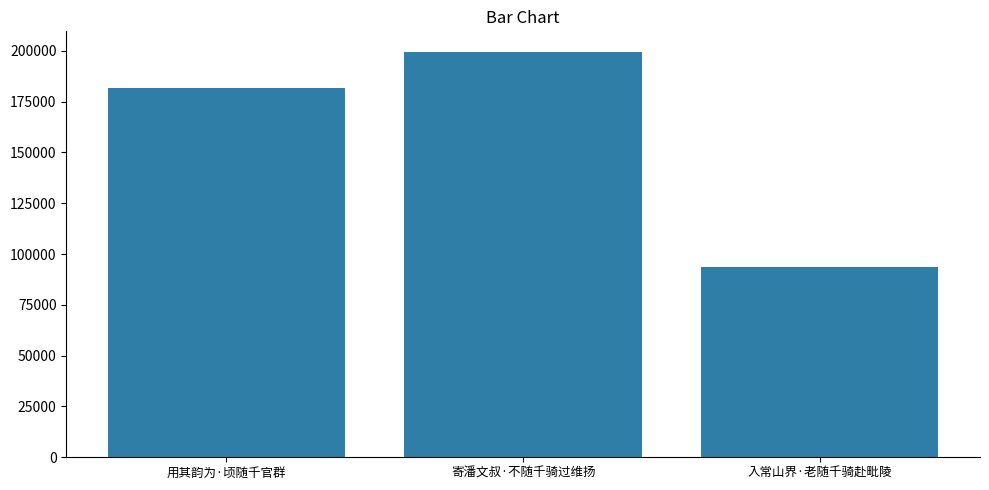

What is the label of the 2nd bar from the right?

寄潘文叔·不随千骑过维扬